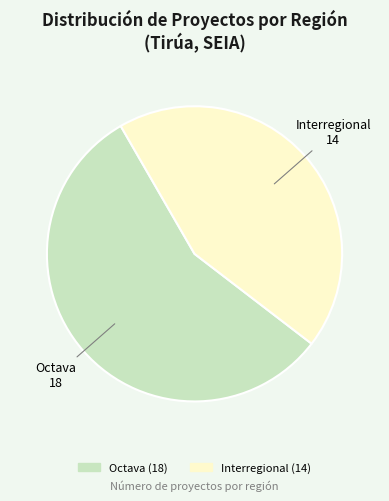

Which slice is the smallest?

Interregional